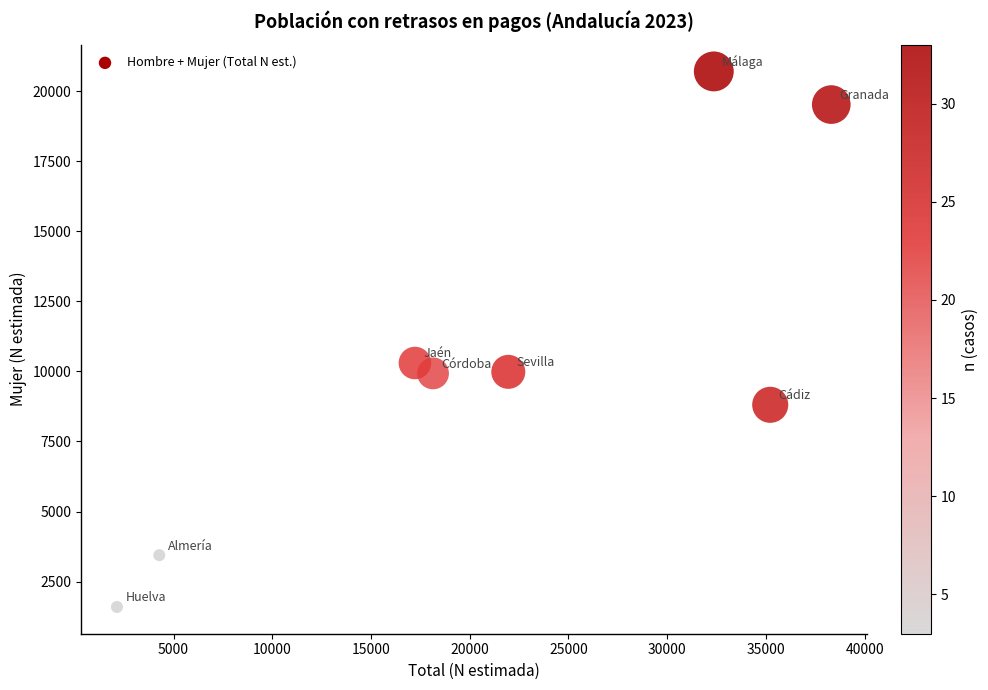

What is the range of Y values (max minus min)?

19104